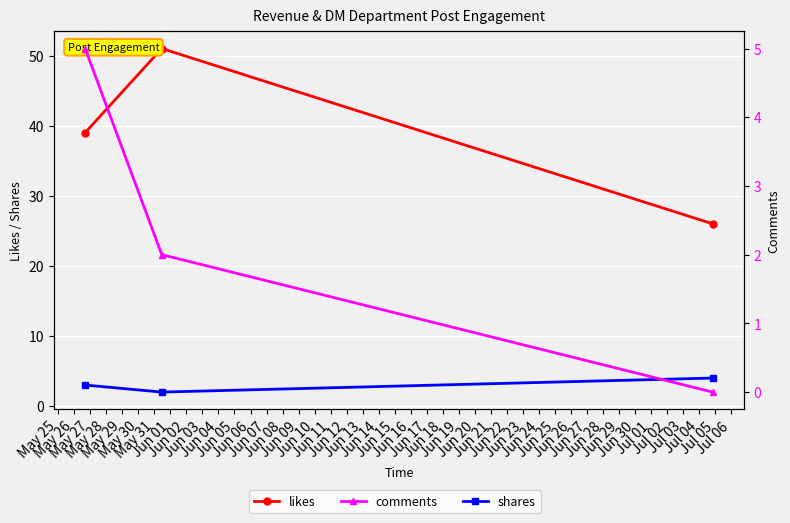

Rank the series at May 25 from lowest to highest value.

shares, comments, likes